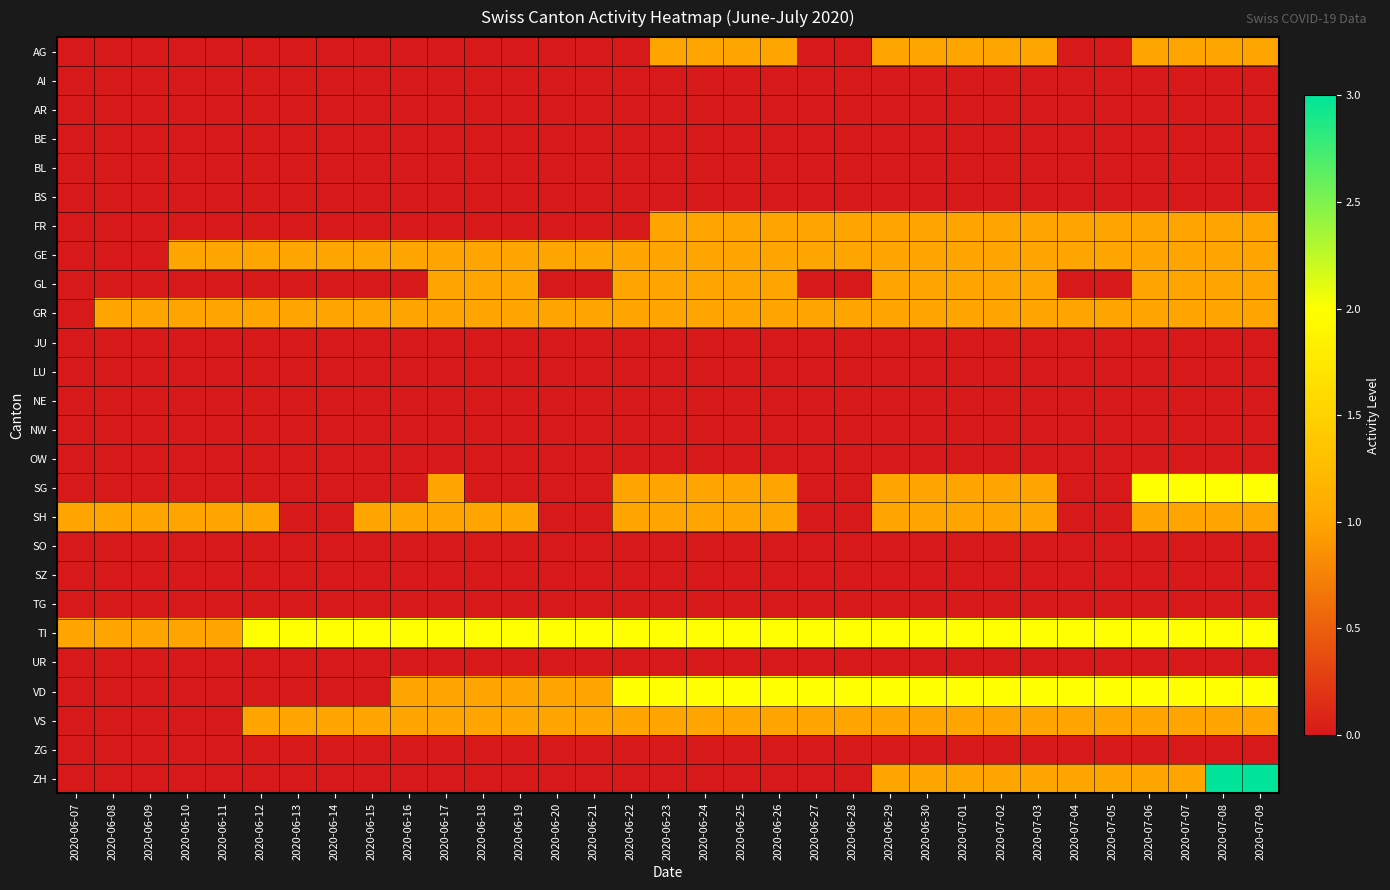

What is the maximum value shown in the chart?

3